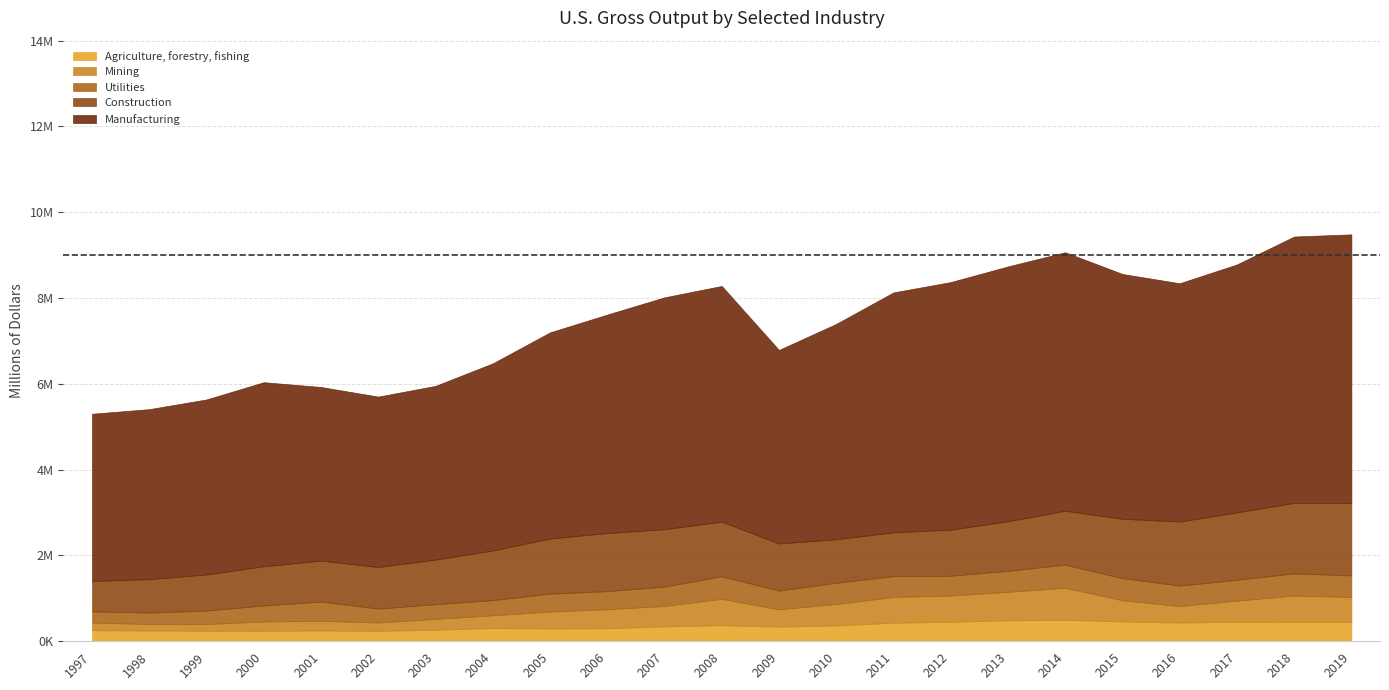

Count the number of data series in this chart.

5